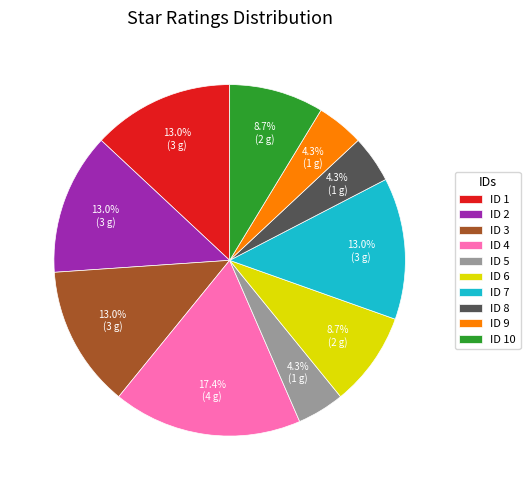

What is the total percentage of ID 2 and ID 7?

26.1%